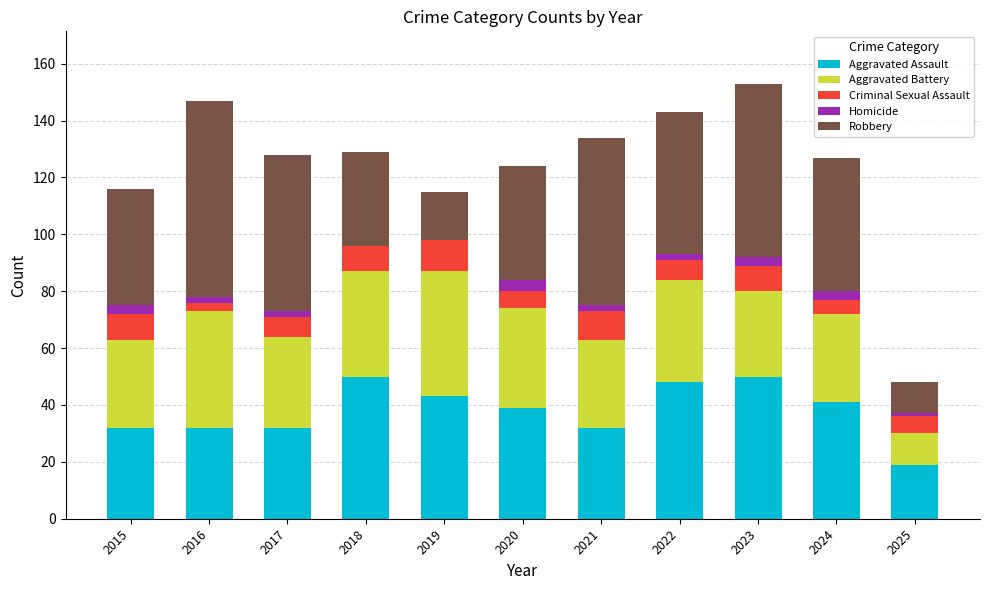

What is the total value across all series at 2019?

115